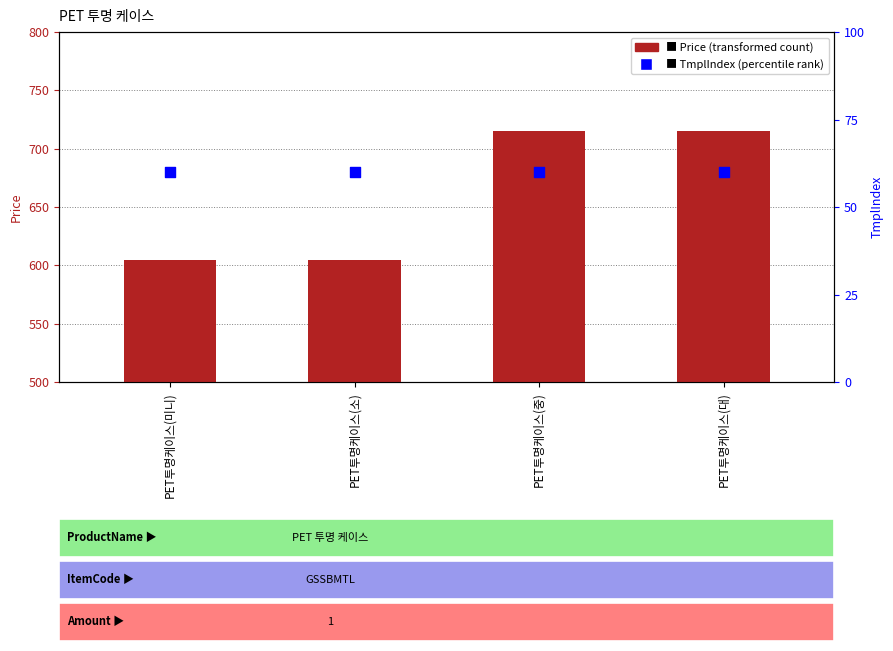

At which category is the sum across all series the highest?

PET투명케이스(중)